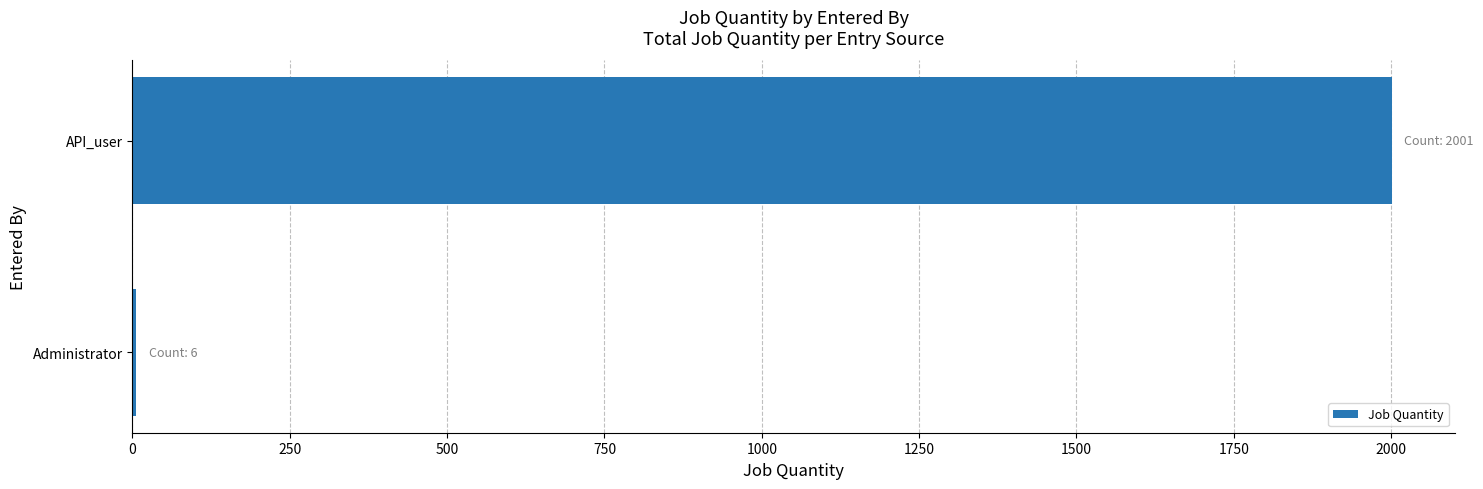

Are the bars horizontal?

Yes